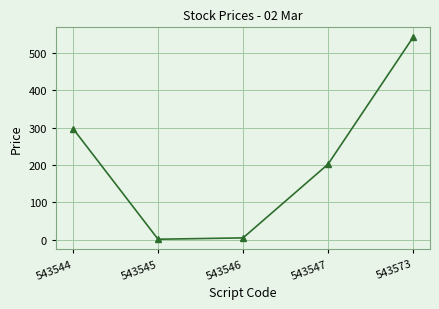

What is the approximate value at 543546?

5.1